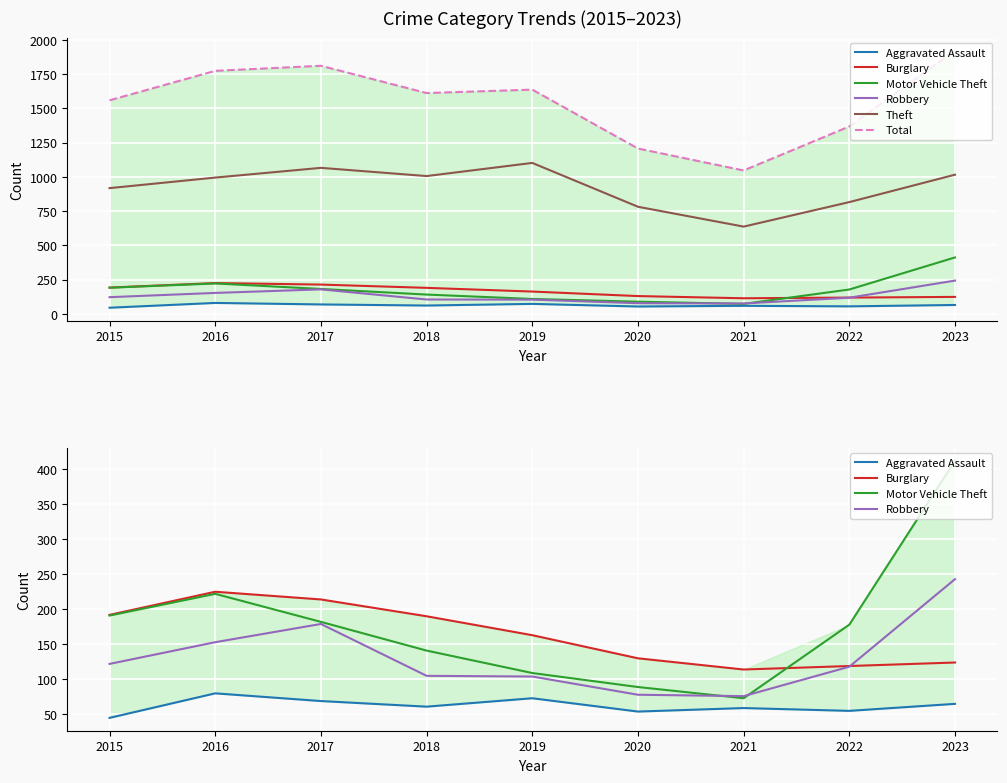

Which category has the highest value in the Robbery series?

2023